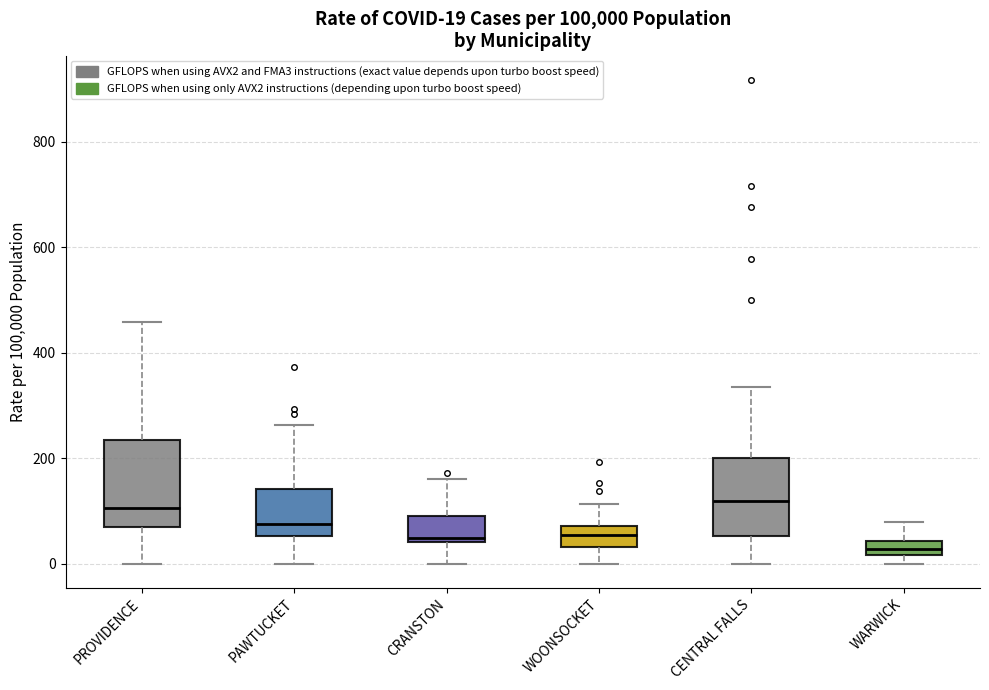

Which box has the lowest median line?

WARWICK